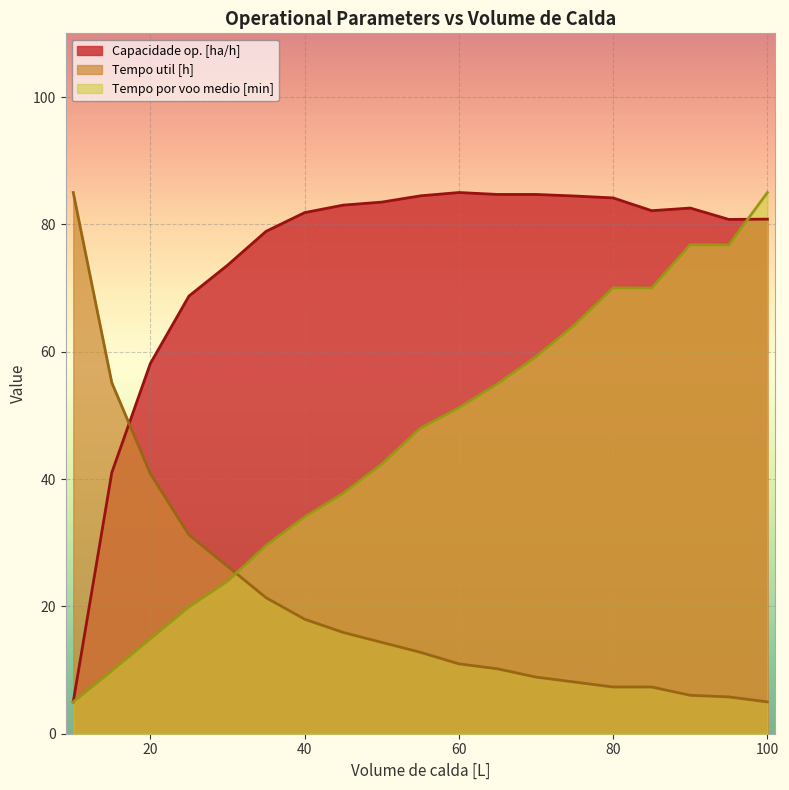

Reading right to left, extract all data points from this chart.

Capacidade op. [ha/h]: 100=80.8	95=80.8	90=82.6	85=82.1	80=84.1	75=84.5	70=84.7	65=84.7	60=85.0	55=84.5	50=83.5	45=83.0	40=81.8	35=78.9	30=73.6	25=68.7	20=58.1	15=41.0	10=5.0
Tempo util [h]: 100=5.0	95=5.8	90=6.0	85=7.3	80=7.3	75=8.1	70=8.9	65=10.2	60=11.0	55=12.8	50=14.4	45=15.9	40=18.0	35=21.4	30=26.3	25=31.2	20=40.8	15=55.1	10=85.0
Tempo por voo medio [min]: 100=85.0	95=76.8	90=76.8	85=70.0	80=70.0	75=64.2	70=59.2	65=54.9	60=51.2	55=48.0	50=42.3	45=37.8	40=34.0	35=29.5	30=24.0	25=19.9	20=14.9	15=9.9	10=5.0